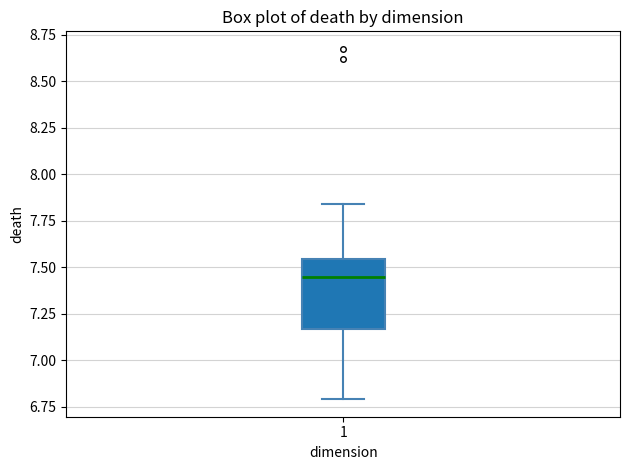

Transcribe this box plot: give where the median line is, the range the box spans, and where the two whiskers end, as read against the y-axis. The values are not printed on the chart, so give them approximately, as read against the axis.

median 7.45, box 7.15 to 7.55, whiskers 6.80 to 7.85